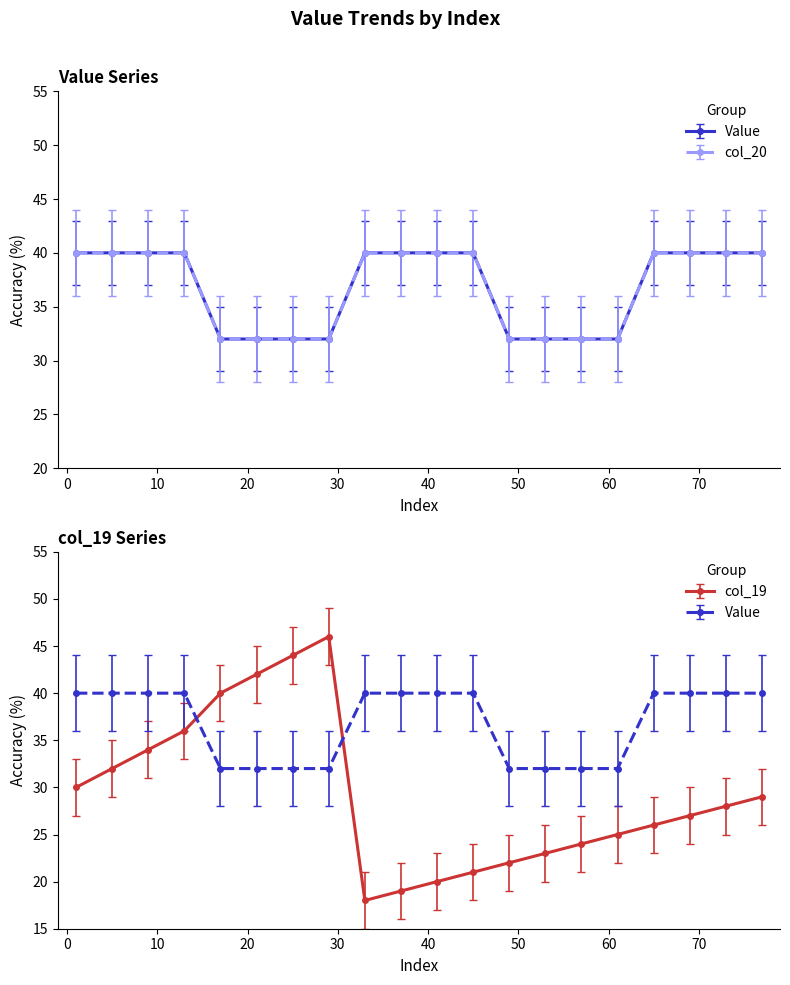

True or false: col_19 has more than 2 points higher than both neighbors.

False